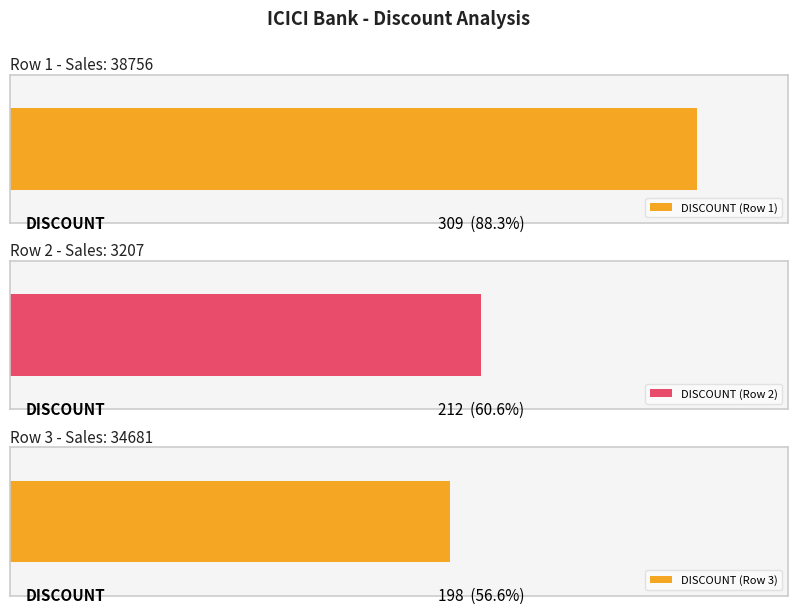

Count the values in the range 198 to 309.

3